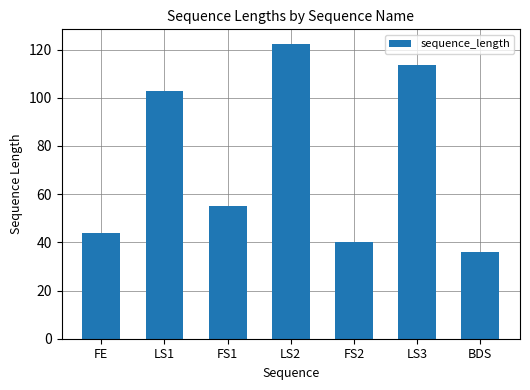

The chart shows a value of 122.3 at LS2. True or false?

True